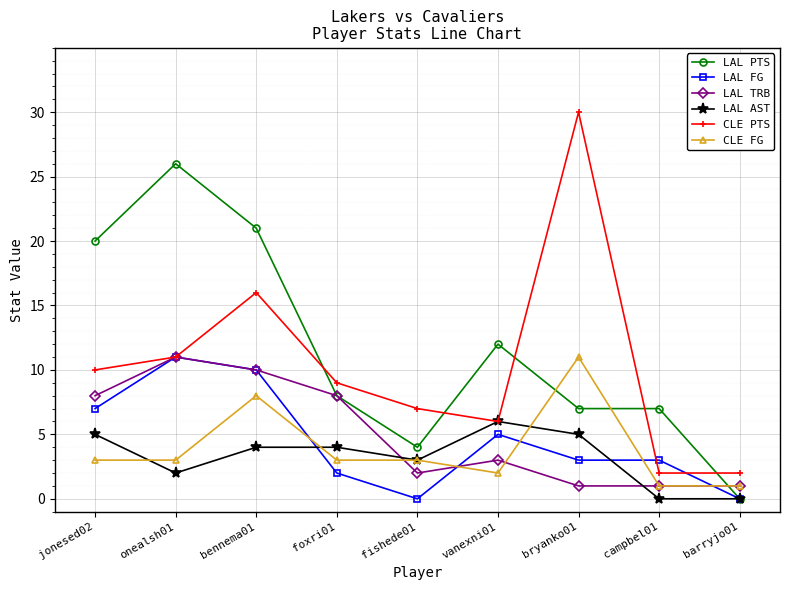

Does the chart display data point markers on the line(s)?

Yes